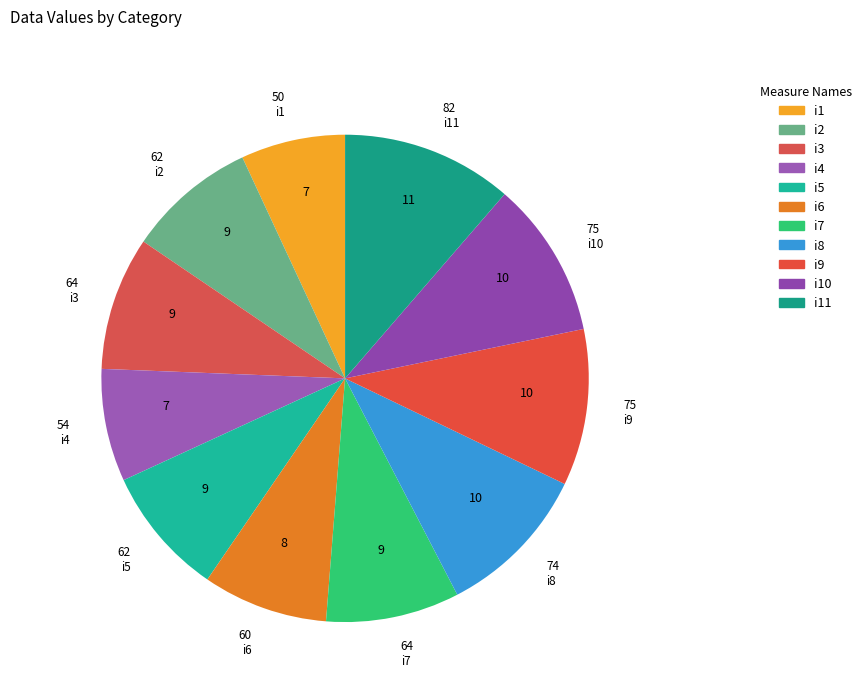

How many slices are in this pie chart?

11